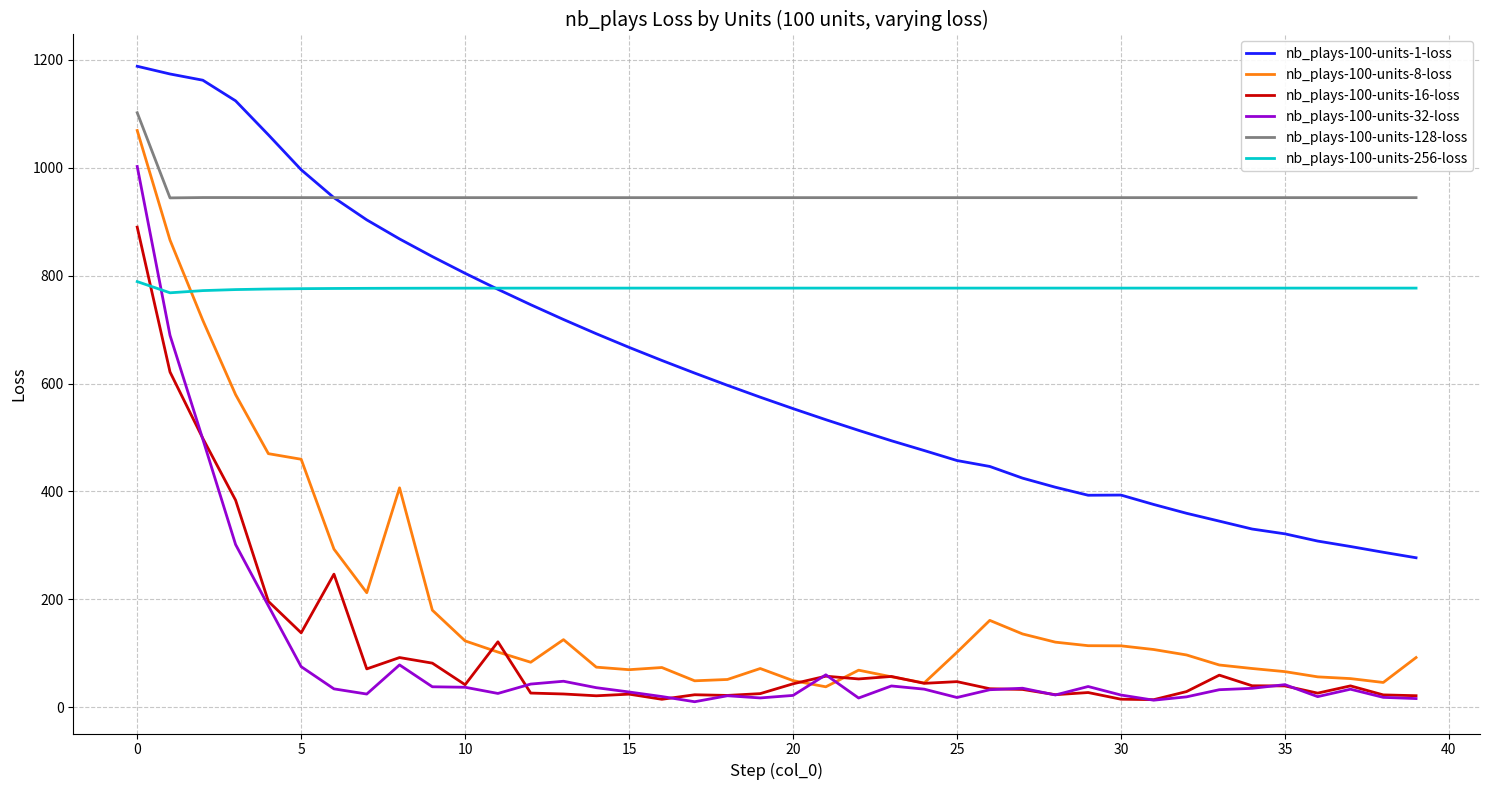

Does the chart have visible grid lines?

Yes